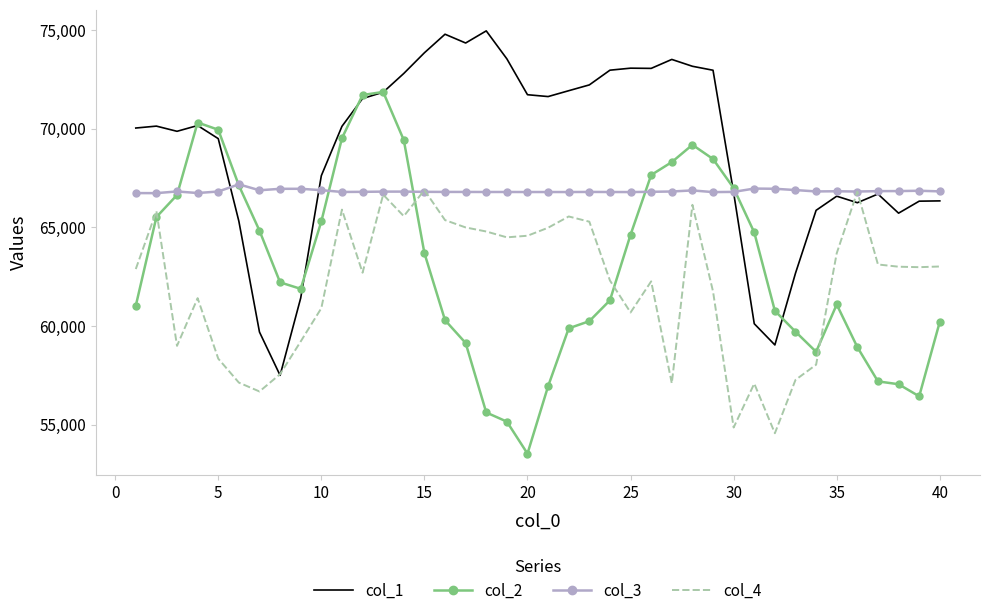

What is the smallest value displayed?

53529.0